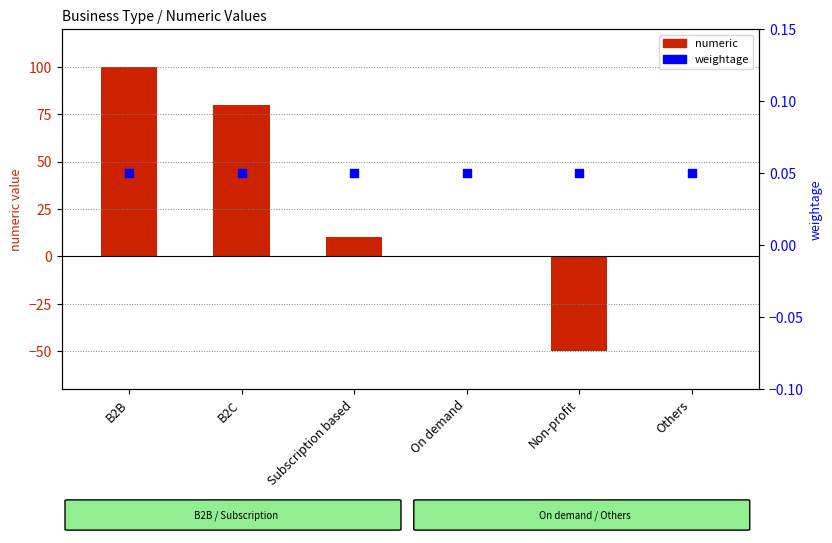

At which category is the sum across all series the highest?

B2B